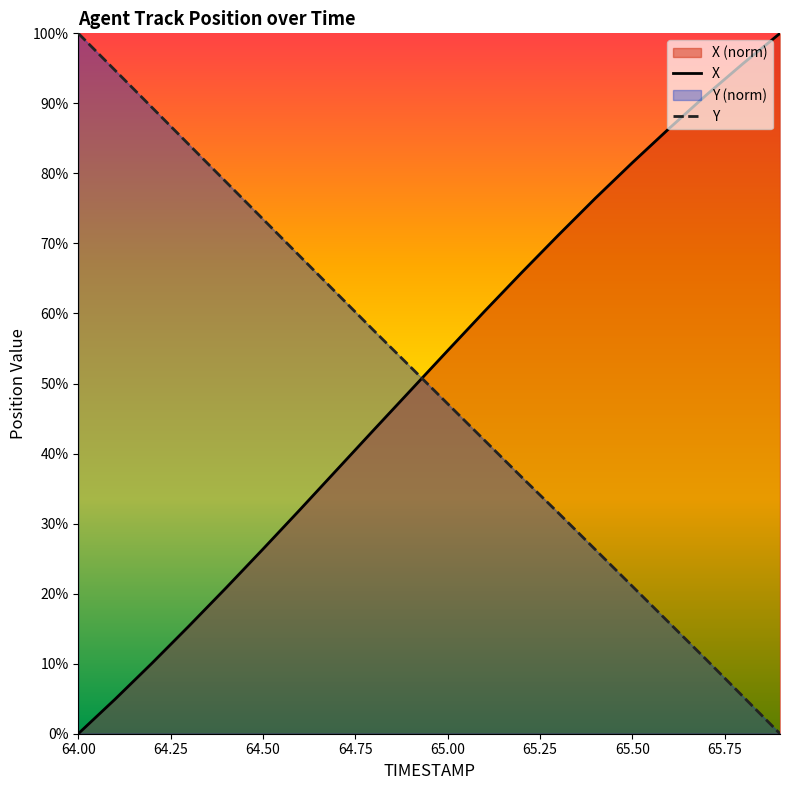

Reading left to right, what are all the values shown in this chart?

X: 64.0=0.0	64.1=4.9	64.2=10.1	64.3=15.4	64.4=20.8	64.5=26.4	64.6=32.0	64.7=37.7	64.8=43.4	64.9=49.0	65.0=54.7	65.1=60.3	65.2=65.8	65.3=71.2	65.4=76.5	65.5=81.5	65.6=86.4	65.7=91.2	65.8=95.7	65.9=100.0
Y: 64.0=100.0	64.1=94.7	64.2=89.4	64.3=84.1	64.4=78.8	64.5=73.5	64.6=68.2	64.7=62.9	64.8=57.6	64.9=52.3	65.0=47.1	65.1=41.9	65.2=36.7	65.3=31.5	65.4=26.3	65.5=21.1	65.6=15.8	65.7=10.6	65.8=5.3	65.9=0.0